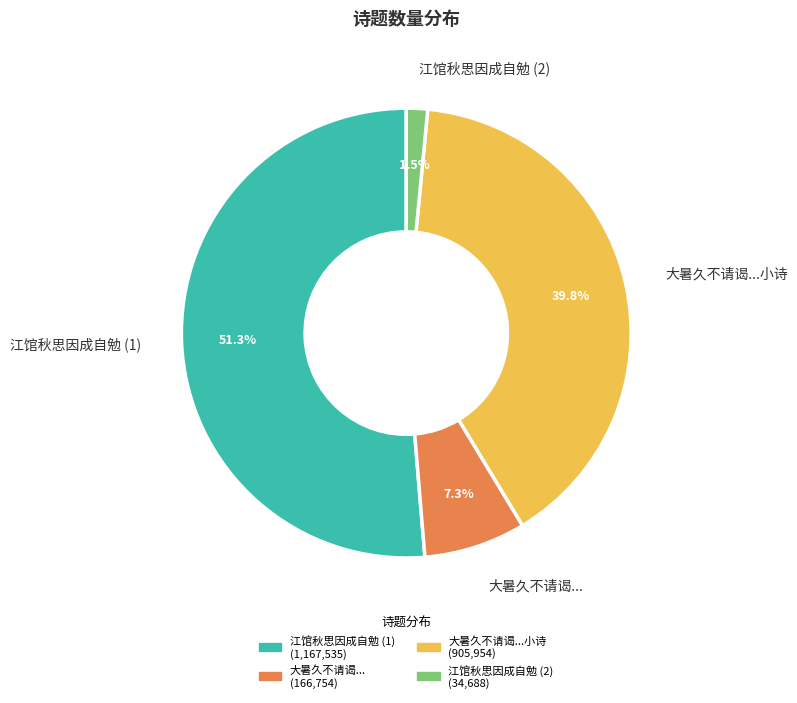

Count the number of slices in the pie.

4